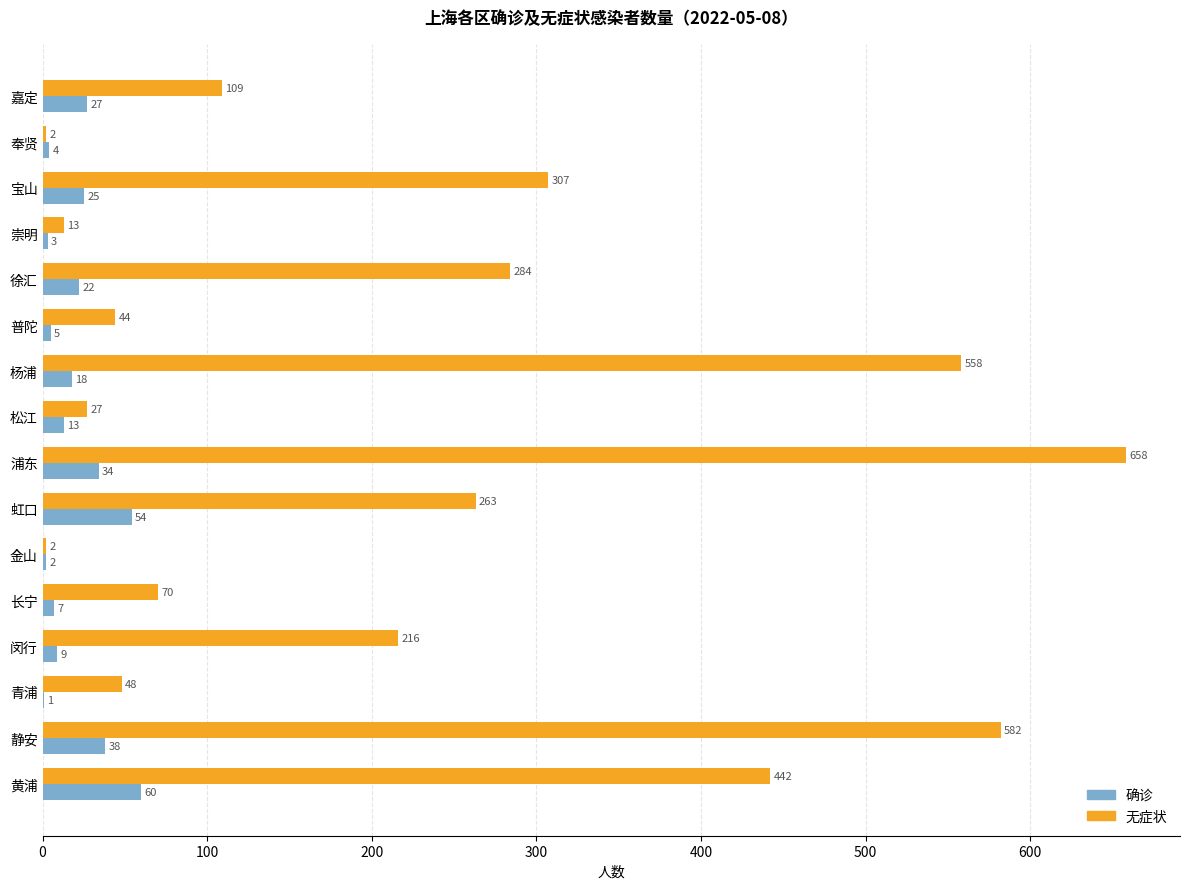

At which category is the sum across all series the highest?

浦东